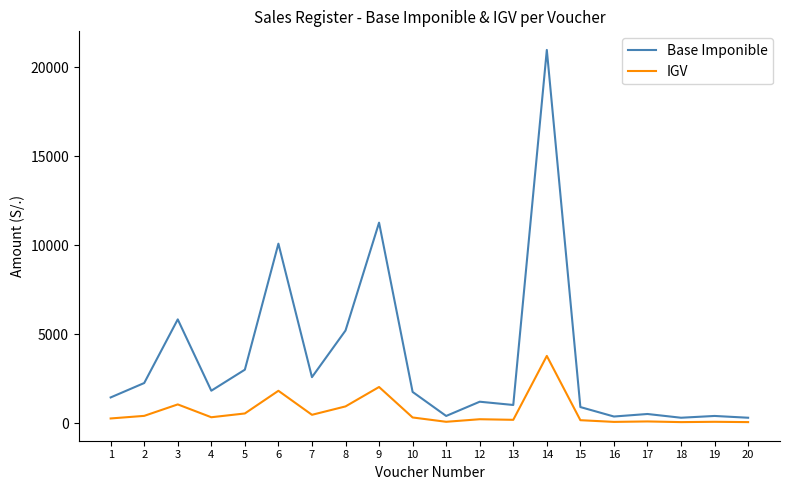

What is the greatest value displayed?

20964.6